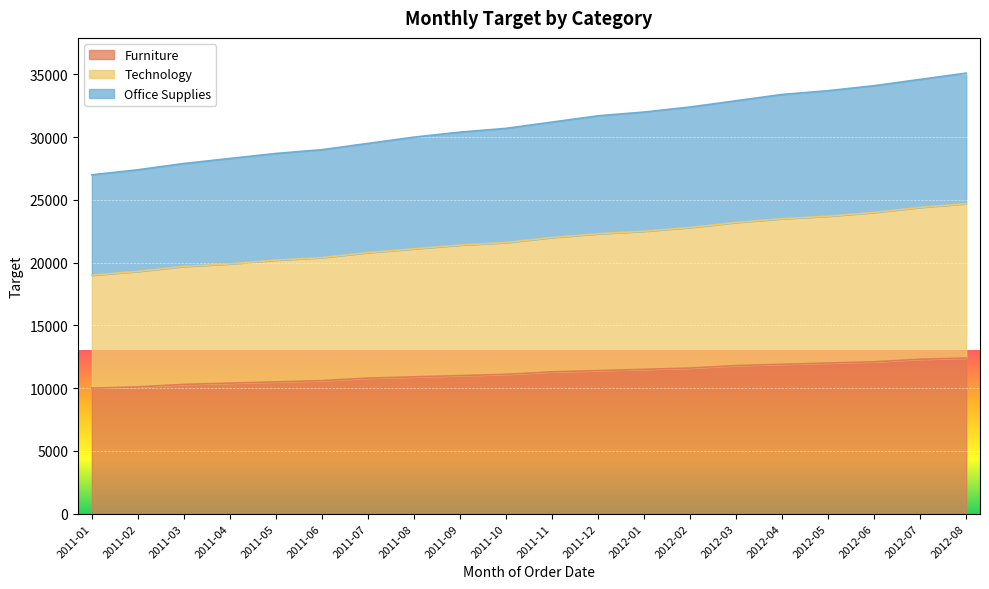

What is the total value across all series at 2011-04?

28300